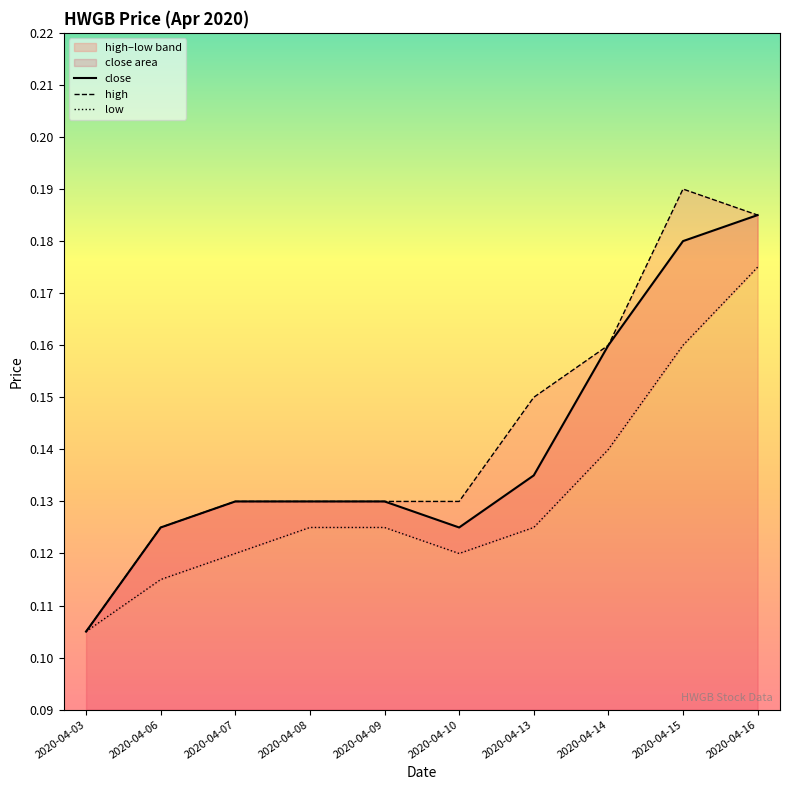

What is the sum of all close values?

1.4